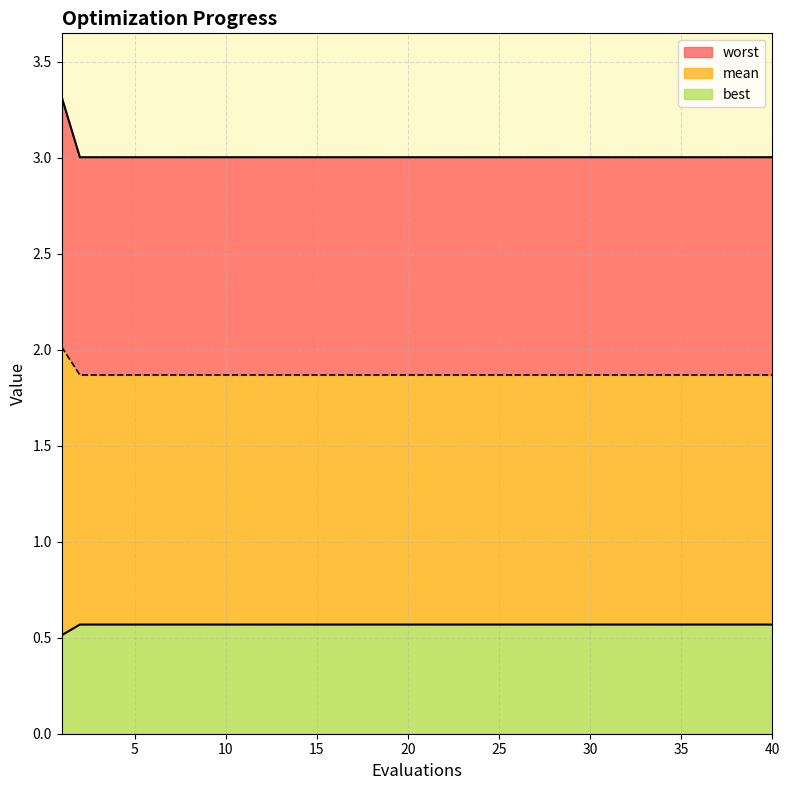

What value does the best series have at 15?

0.6